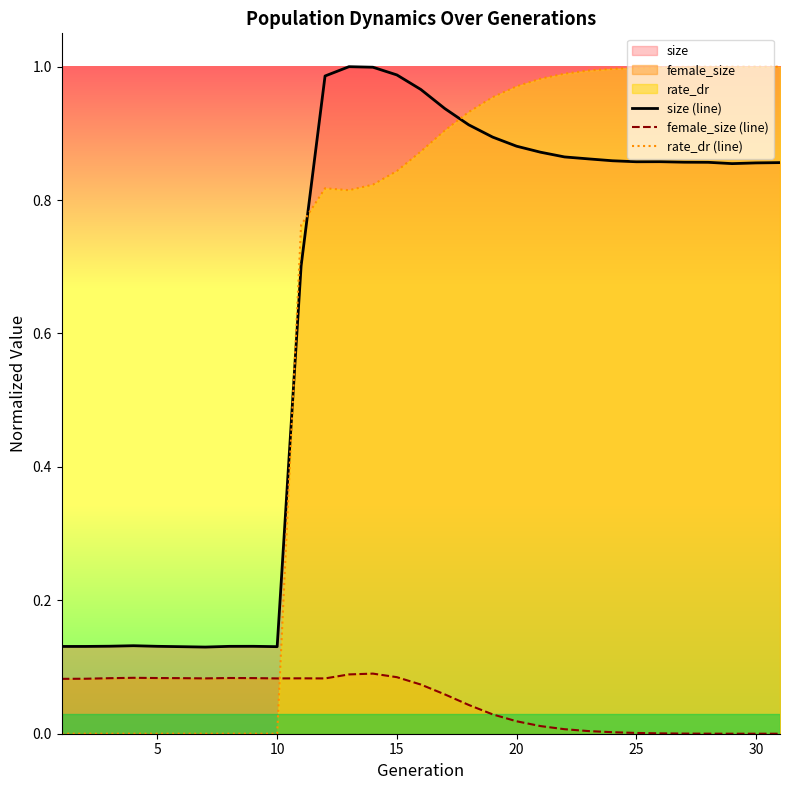

How many lines are shown in the chart?

3